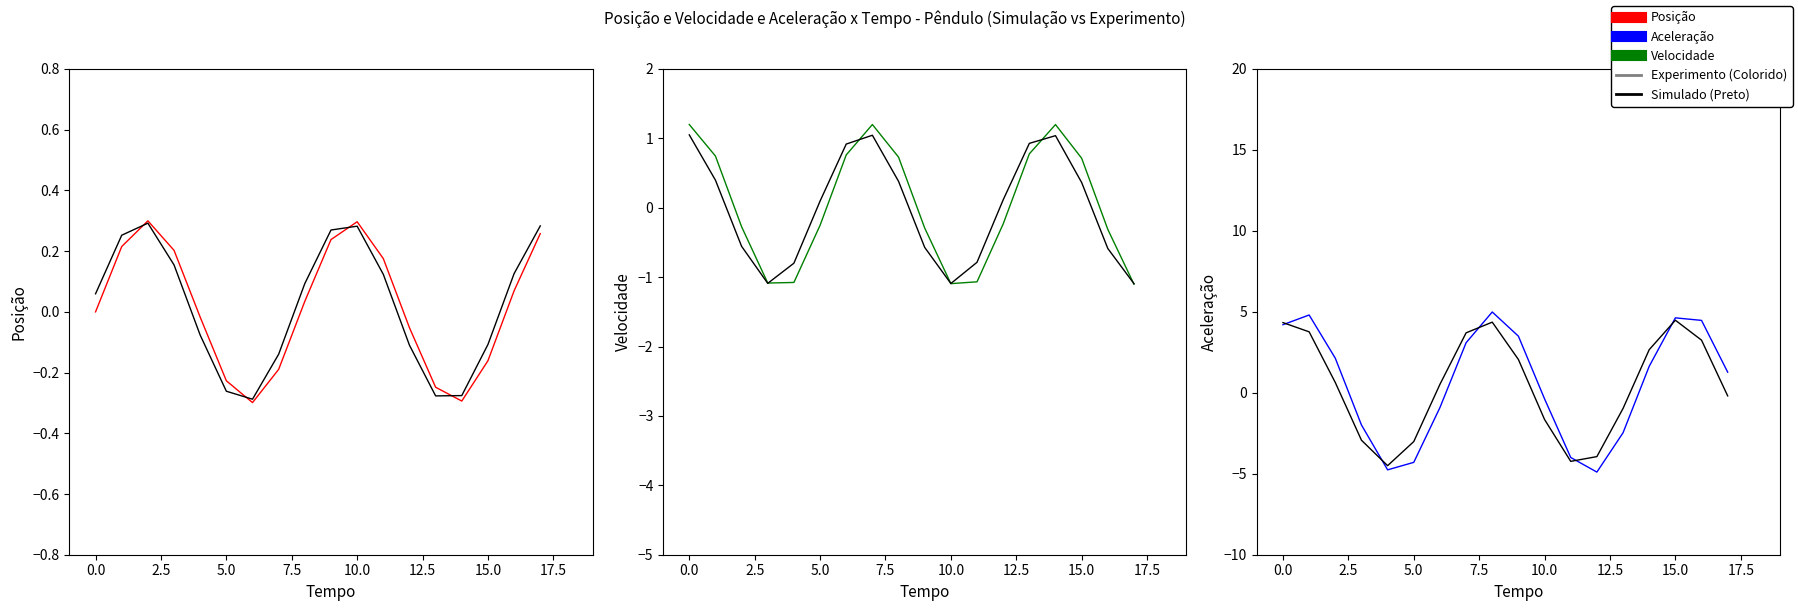

Which series has the widest spread of values?

BaseSpD